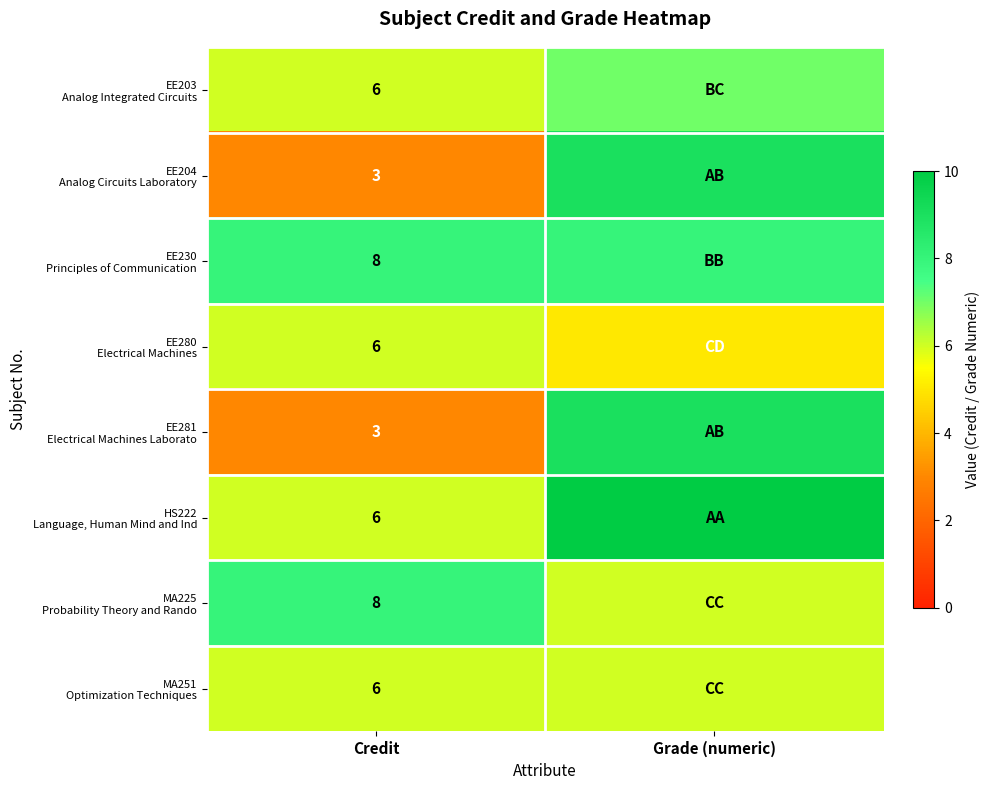

What is the total value across all series at Credit?

46